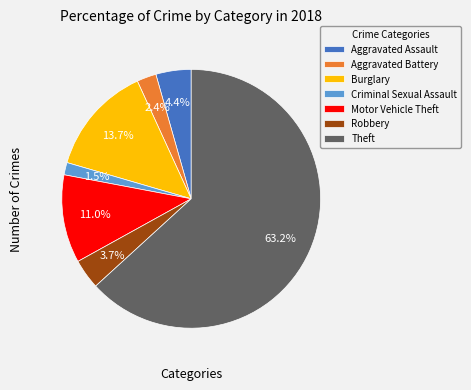

To the nearest percent, what is the difference between the Aggravated Assault and Motor Vehicle Theft slice percentages?

7%